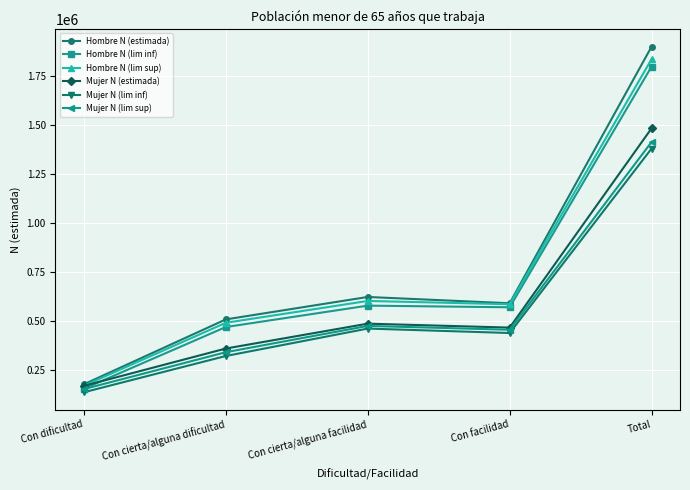

How many lines are shown in the chart?

6